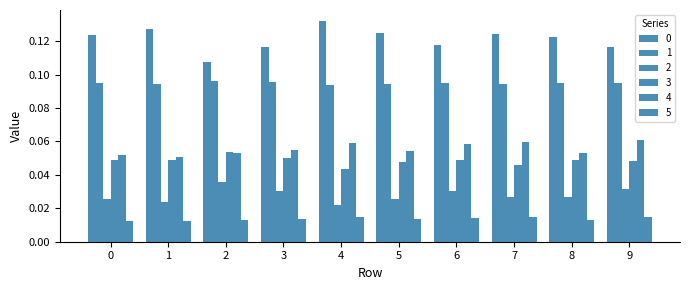

What is the total value across all series at 0?

0.4